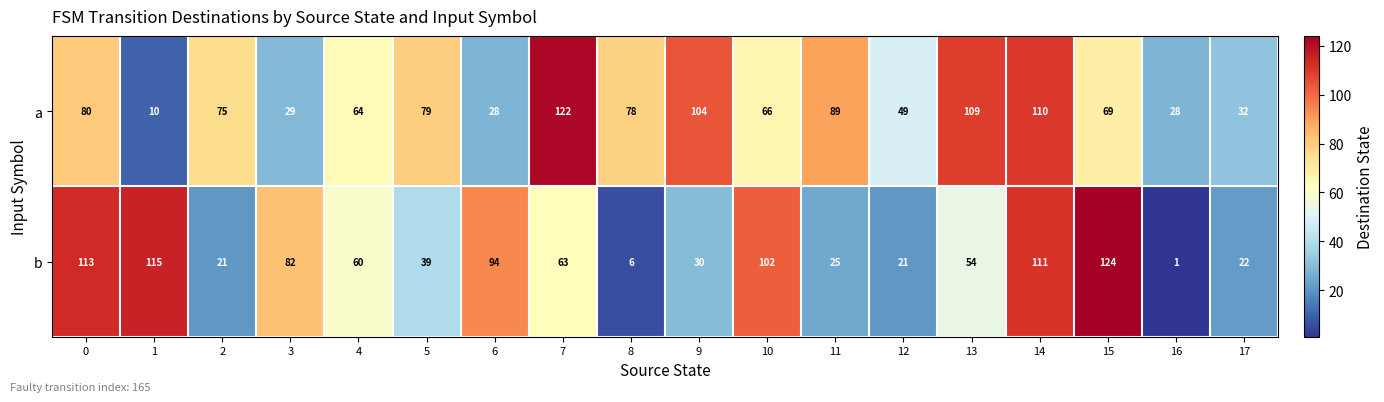

What value does the a series have at 3, to the nearest 5?

30